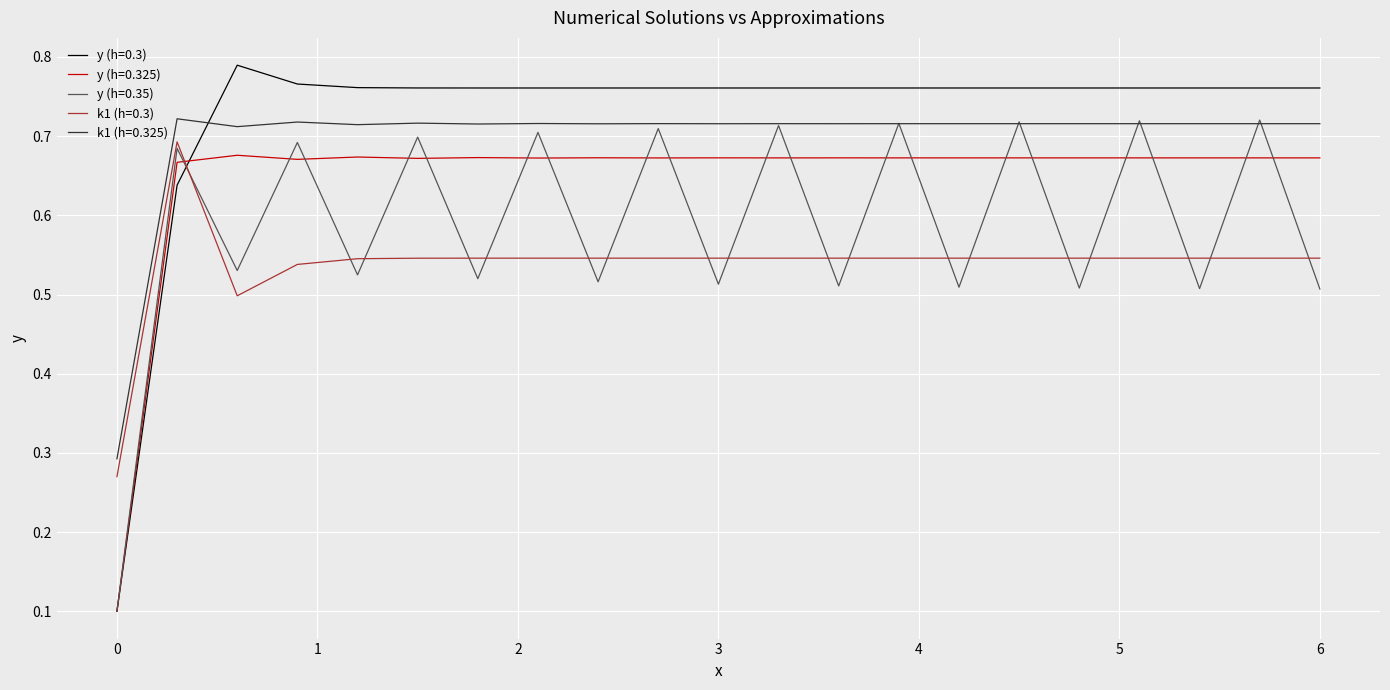

What is the difference between the maximum and minimum values in the k1 (h=0.3) series?

0.4